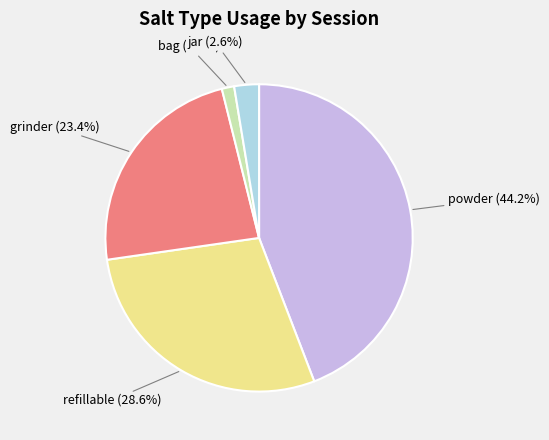

Does any single category account for the majority?

No